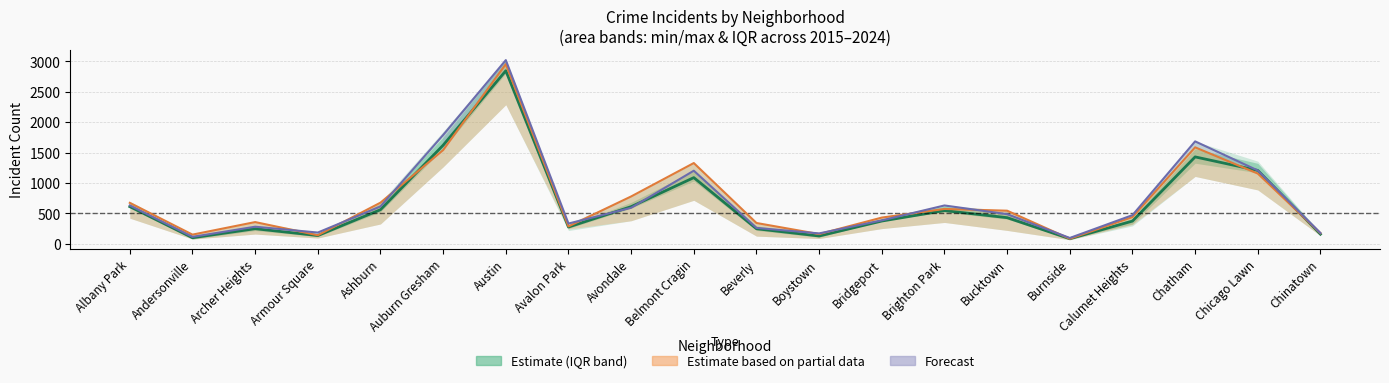

The value at Austin is 2843.5. True or false?

True